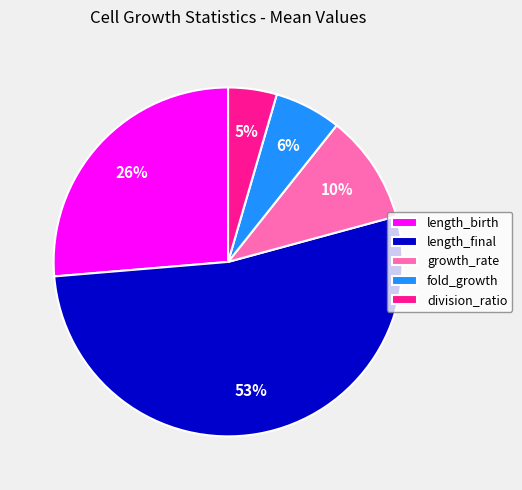

To the nearest percent, what percentage of the pie is length_final?

53%